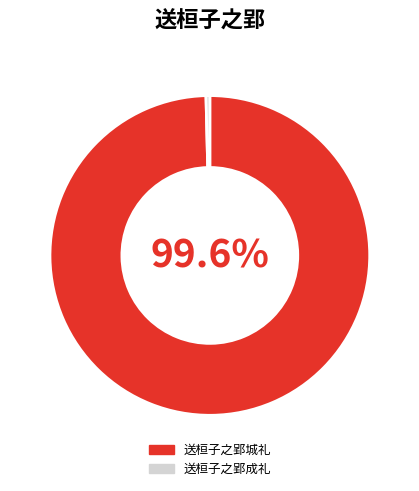

How many segments does this pie chart have?

2